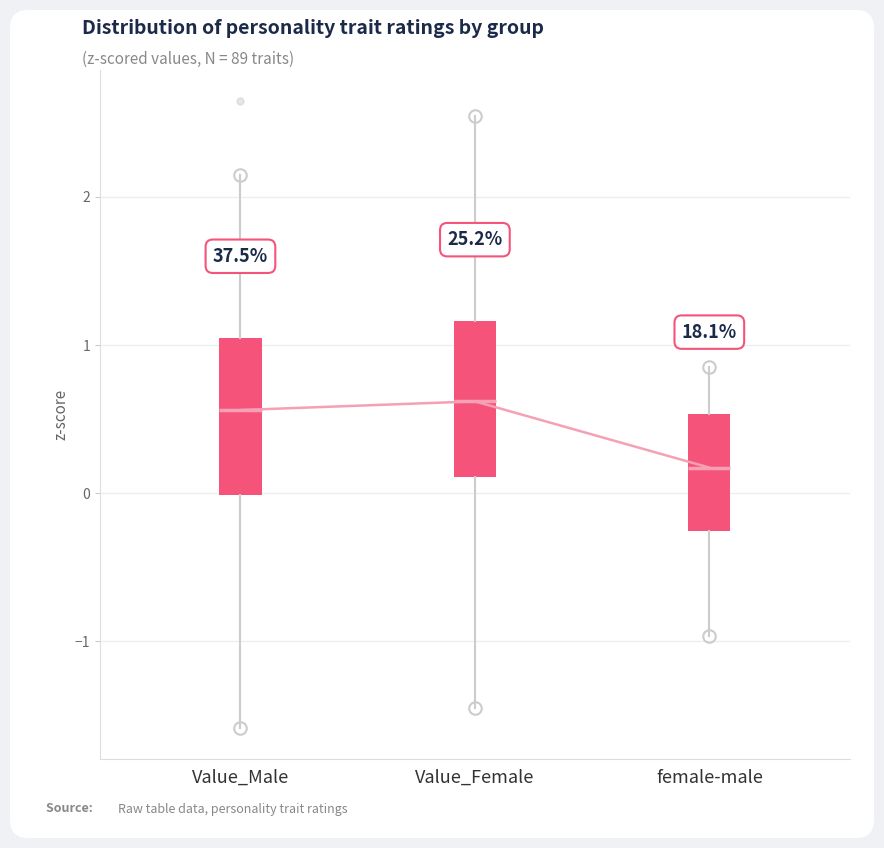

Reading left to right, transcribe this box plot: for each box, give where its median line is, the range the box spans, and where its two whiskers end, as read against the y-axis. The values are not printed on the chart, so give them approximately, as read against the axis.

Value_Male: median 0.6, box 0.0 to 1.0, whiskers -1.6 to 2.1
Value_Female: median 0.6, box 0.1 to 1.2, whiskers -1.4 to 2.5
female-male: median 0.2, box -0.3 to 0.5, whiskers -1.0 to 0.9